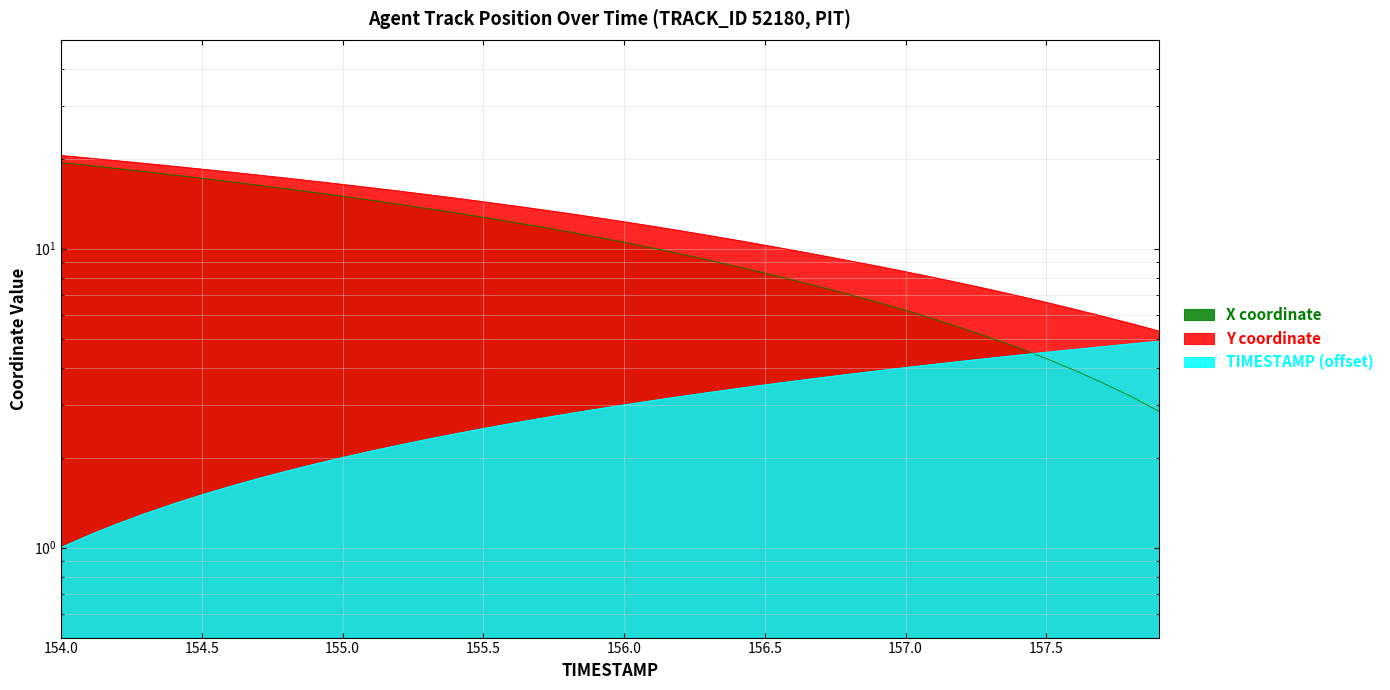

Rank the series by their maximum value, from lowest to highest.

TIMESTAMP, X coordinate, Y coordinate